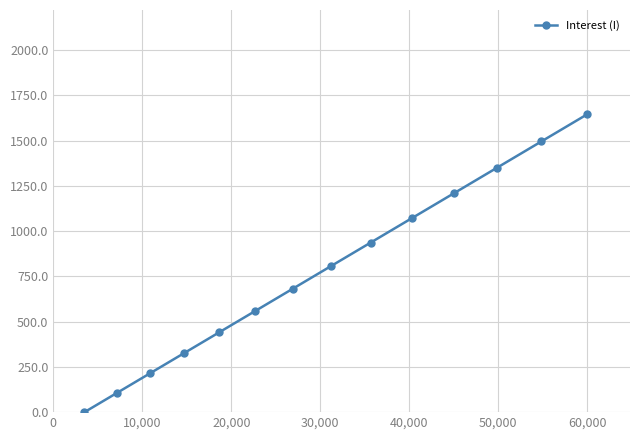

What is the sum of all values?

10837.9